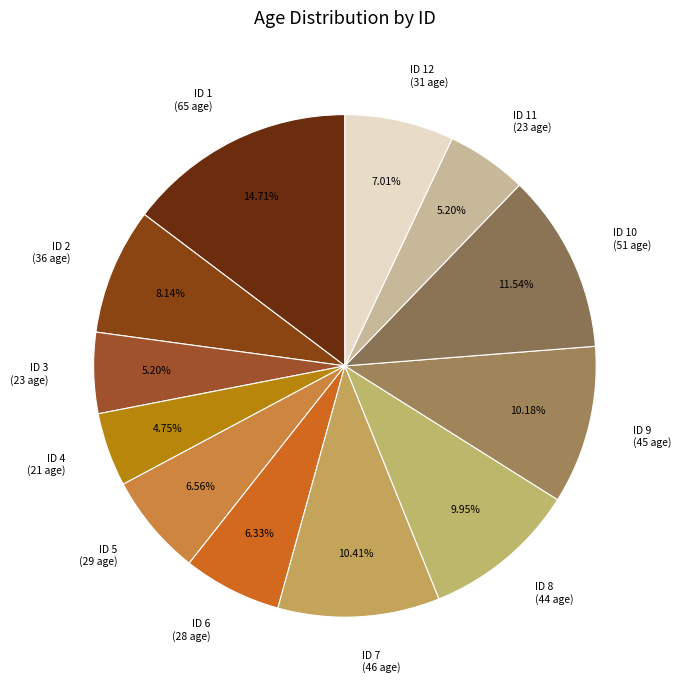

Combined, do ID 3 (23 age) and ID 1 (65 age) account for over 50%?

No